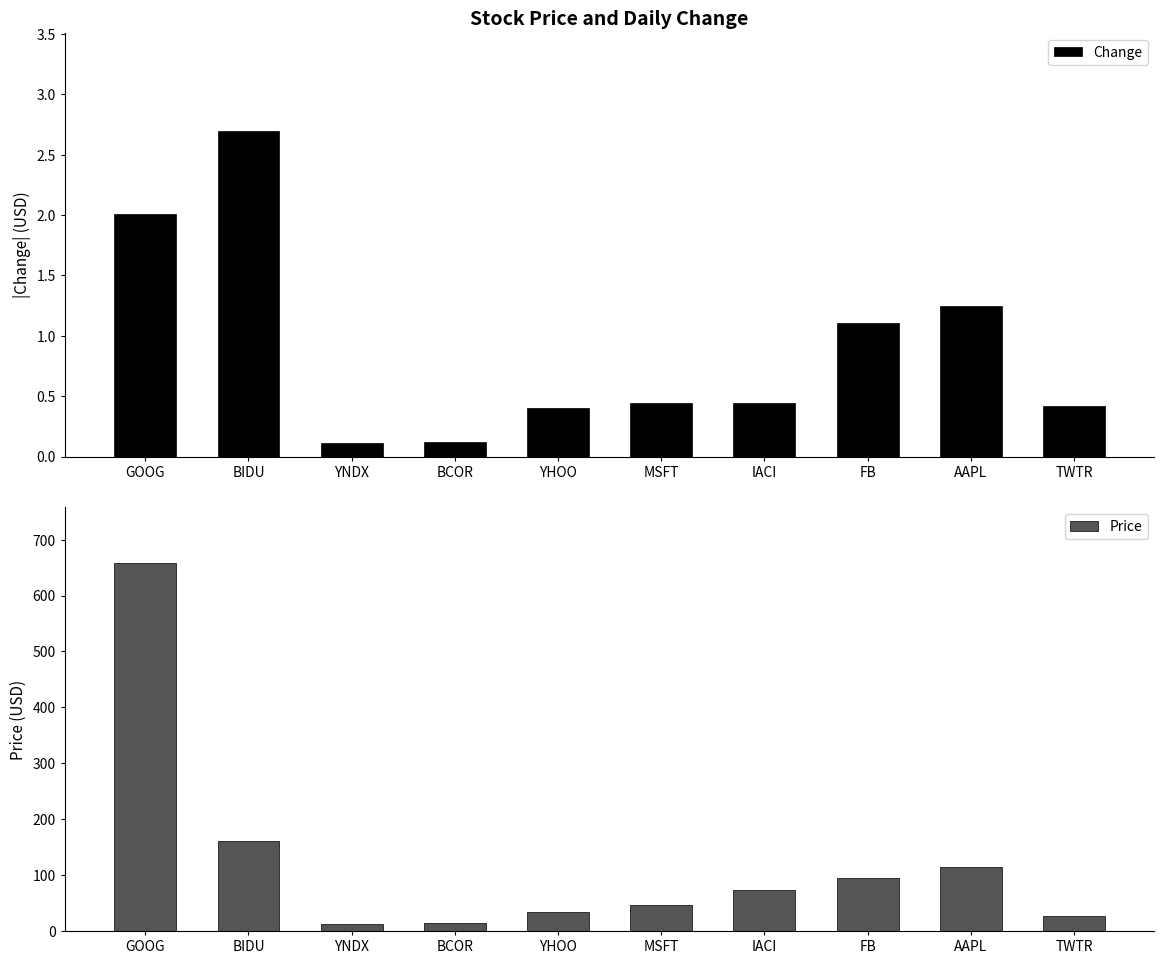

Which has a higher value, TWTR or FB?

FB